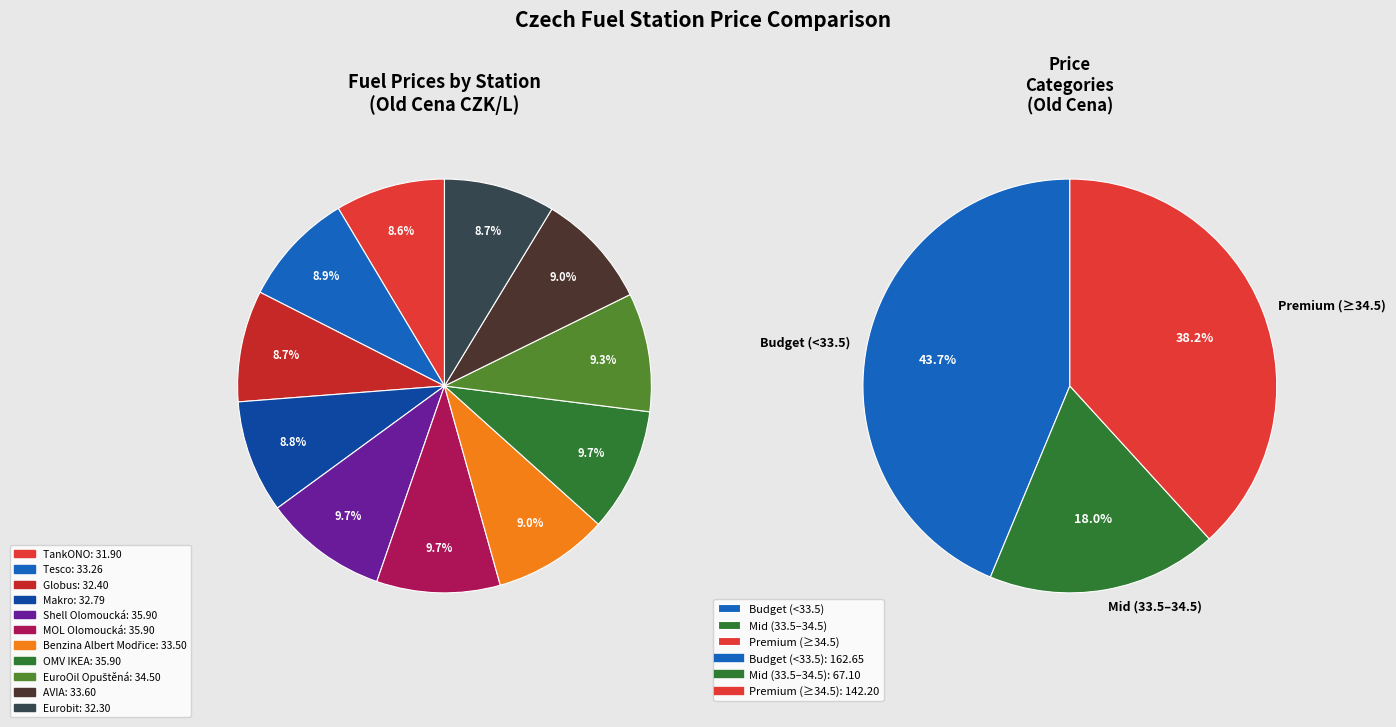

The Globus slice represents 9% of the pie. True or false?

True